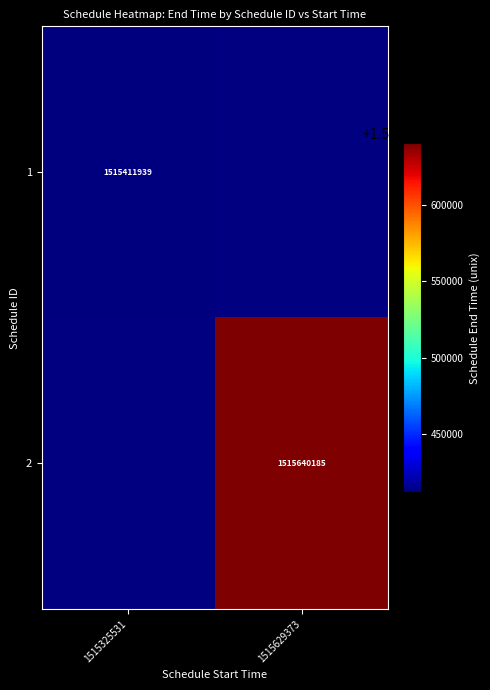

True or false: 1 has a value of 2233620750 at 1515325531.

False